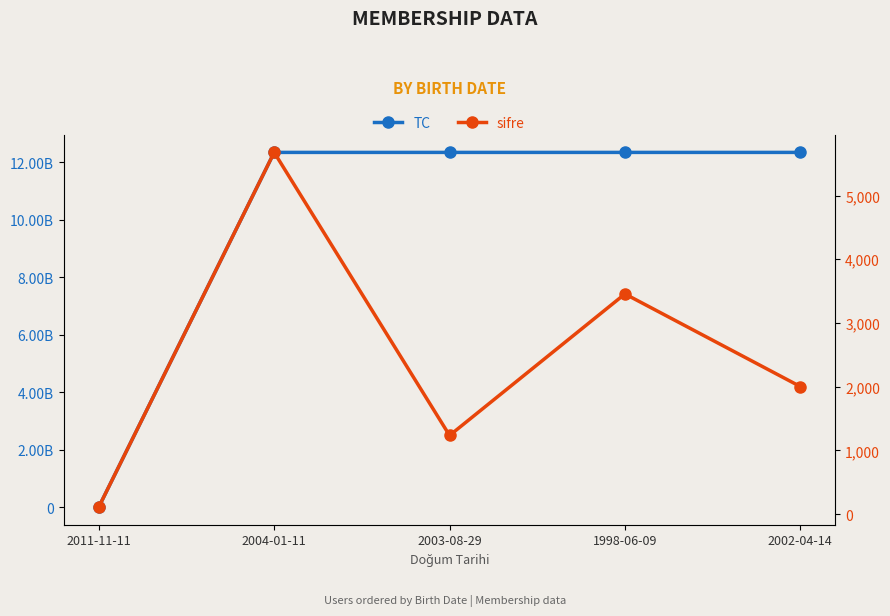

What is the sum of the TC values at 2002-04-14 and 2011-11-11?

12349135695